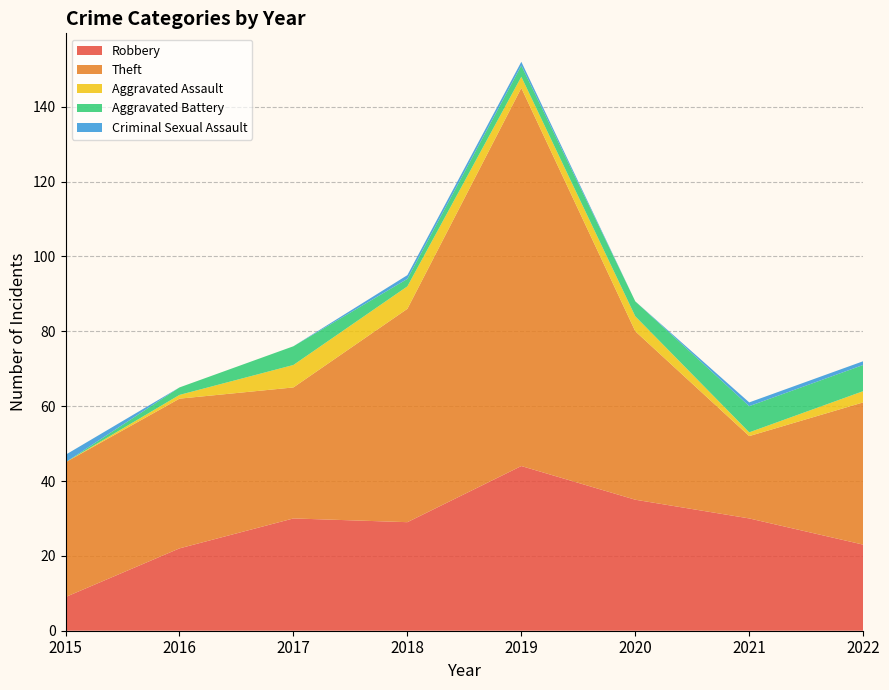

Reading left to right, list all the values displayed in this chart.

Robbery: 9	22	30	29	44	35	30	23
Theft: 36	40	35	57	101	45	22	38
Aggravated Assault: 0	1	6	6	3	4	1	3
Aggravated Battery: 0	2	5	2	3	4	7	7
Criminal Sexual Assault: 2	0	0	1	1	0	1	1